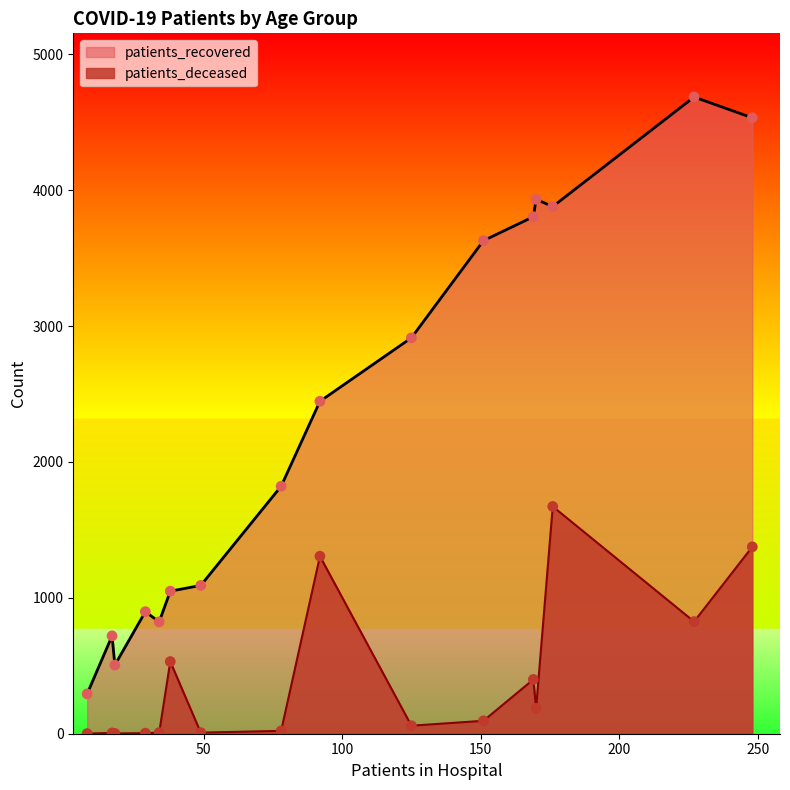

What are all the series names shown in the legend?

patients_recovered, patients_deceased